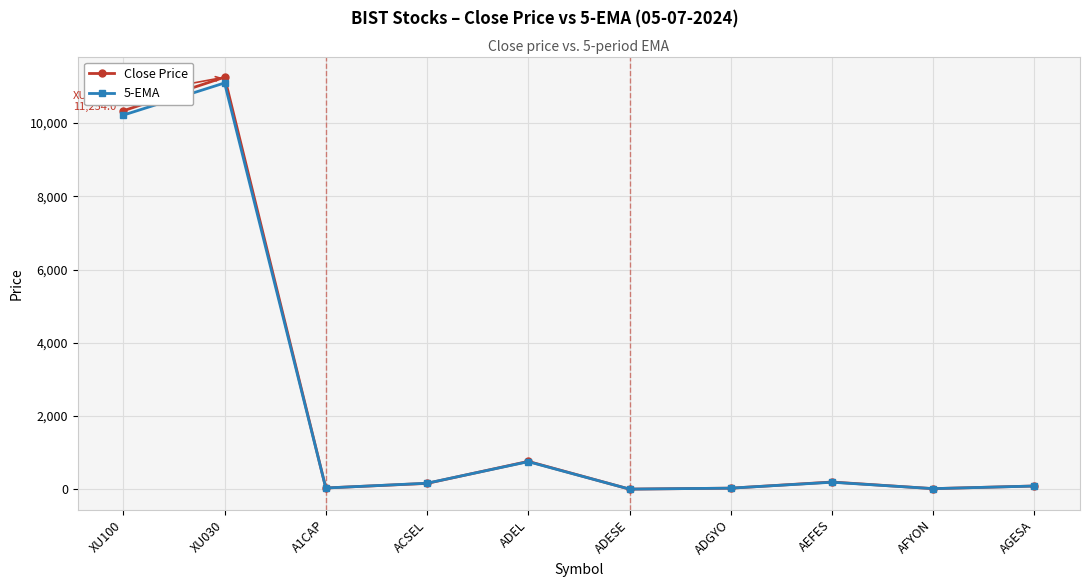

Is the value of Close Price at AGESA greater than the value of 5-EMA at XU100?

No